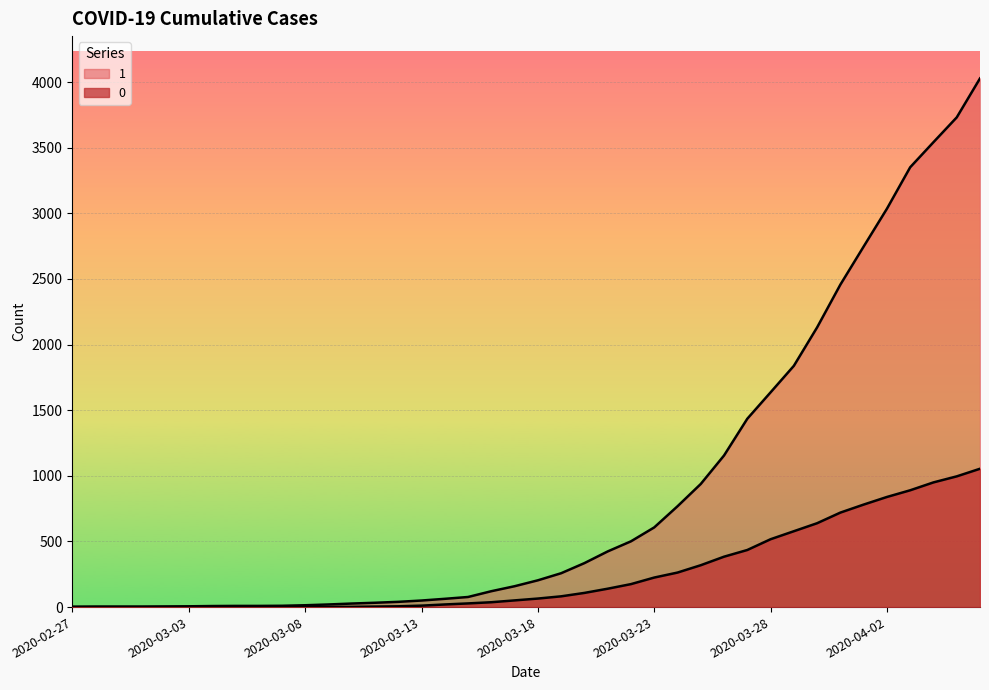

Which series has the largest total across all categories?

1